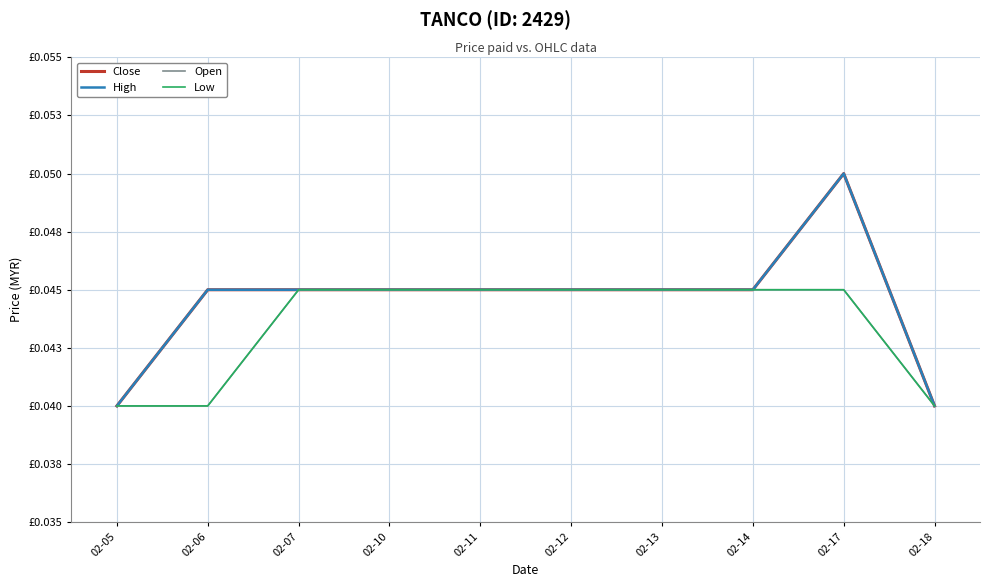

Which series has the largest range (max minus min)?

Close